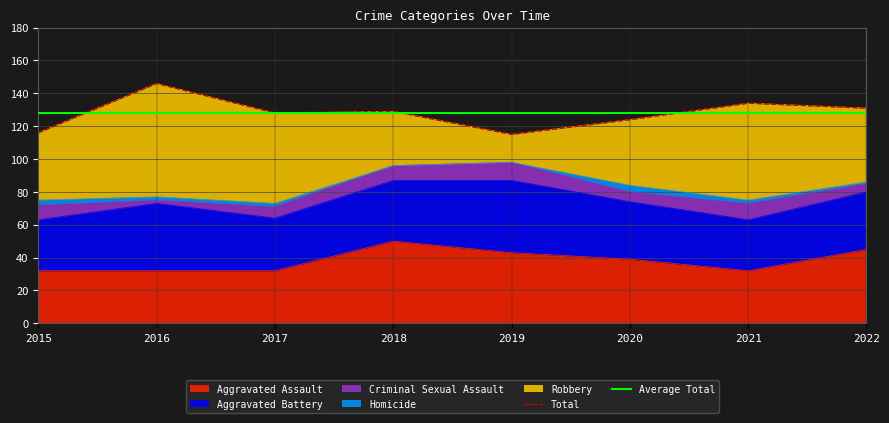

In Criminal Sexual Assault, how many points are lower than both neighbors (excluding endpoints)?

2